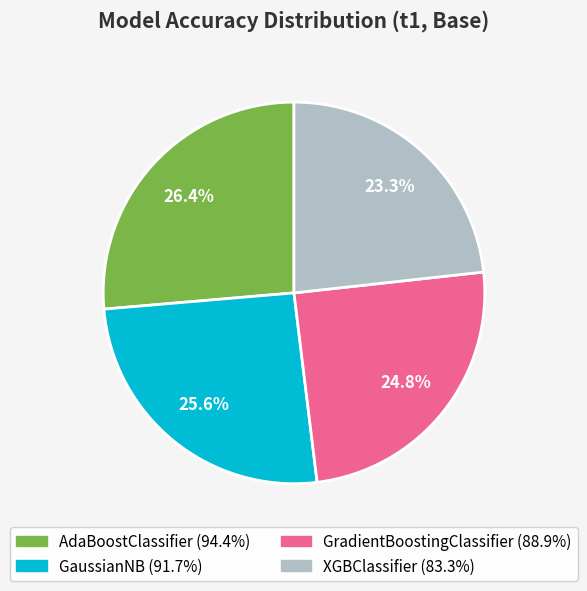

Does GradientBoostingClassifier represent more than half of the total?

No